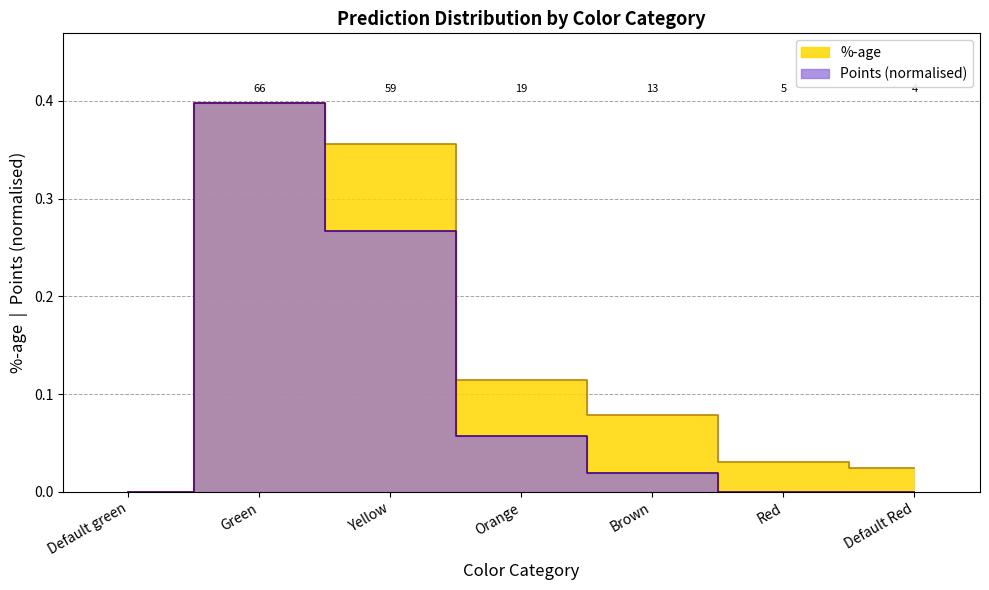

How many values in Points are above zero?

4